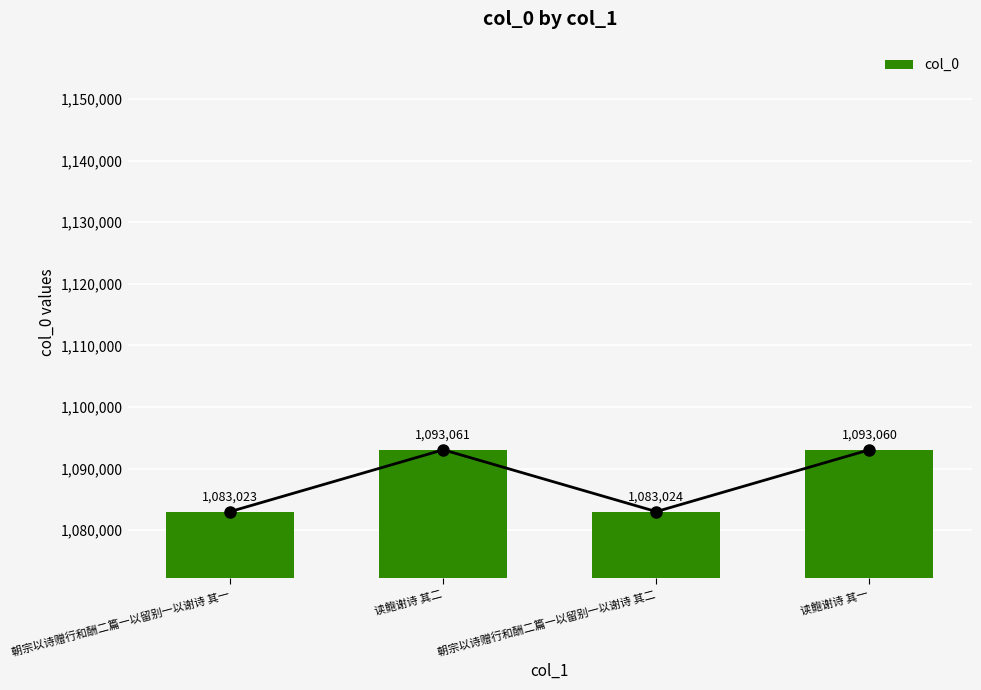

Approximately how many times larger is the value at 读鲍谢诗 其一 compared to 读鲍谢诗 其二?

1.0